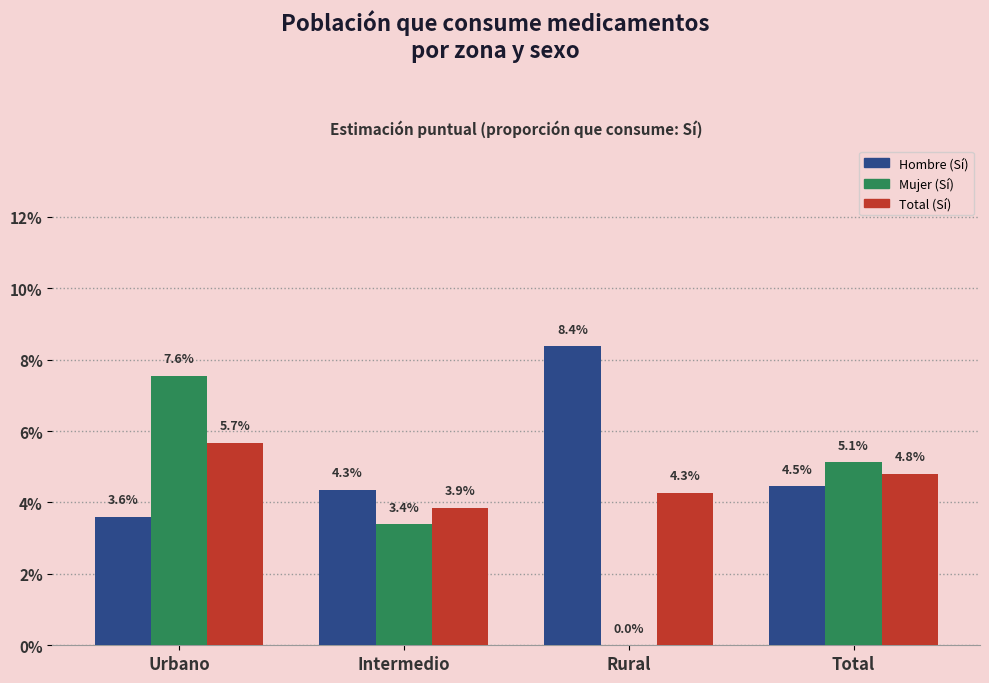

Which series has the widest spread of values?

Mujer (Sí)